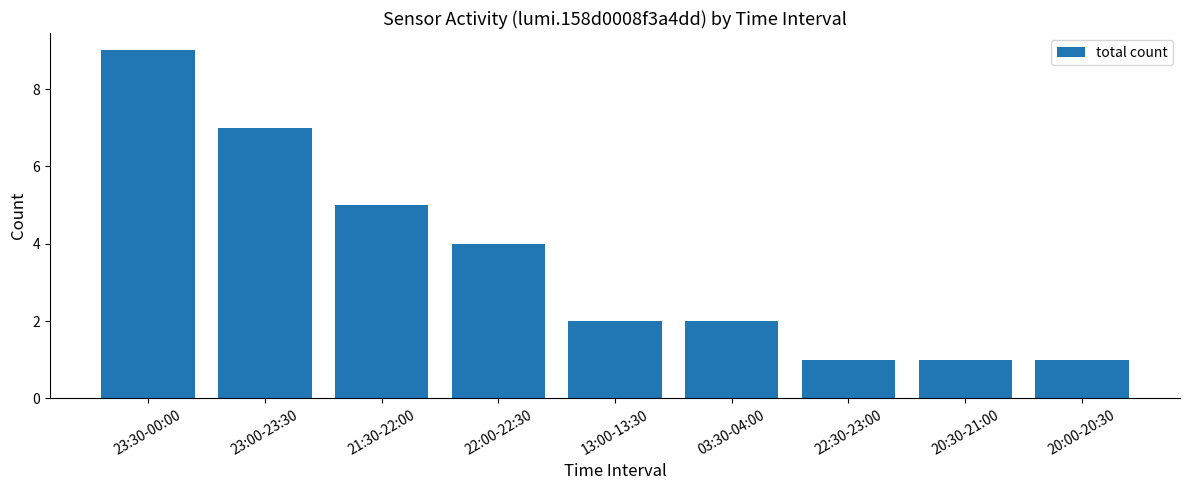

Between 21:30-22:00 and 22:30-23:00, which is larger?

21:30-22:00